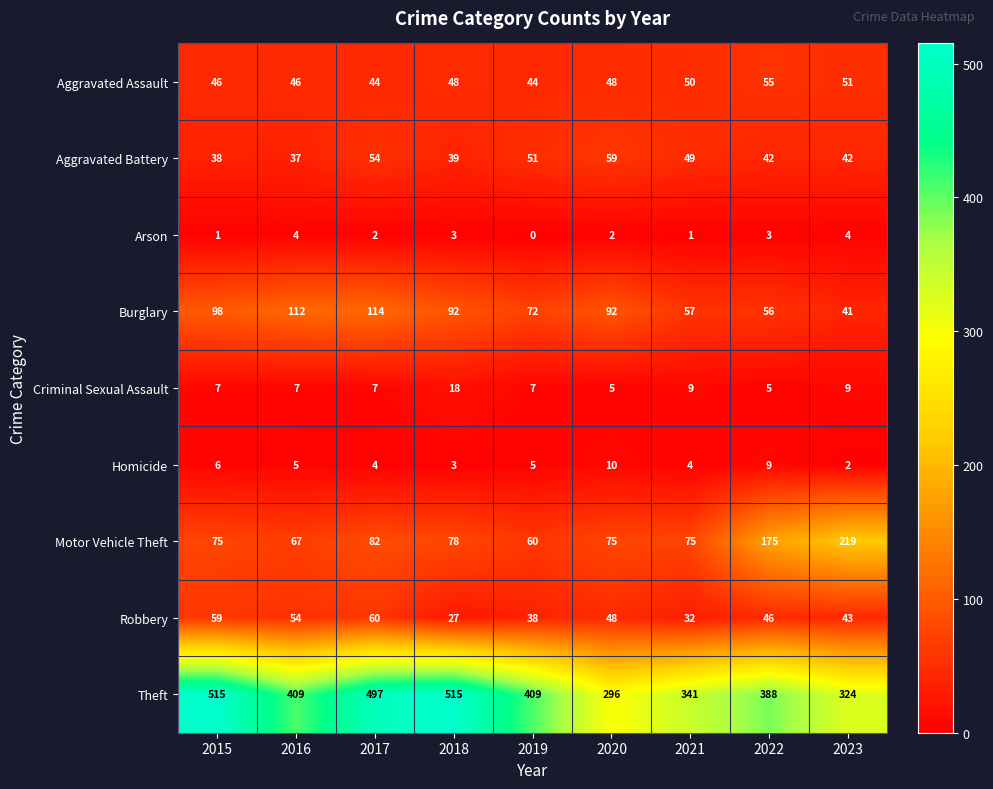

Which category has the lowest value in the Motor Vehicle Theft series?

2019